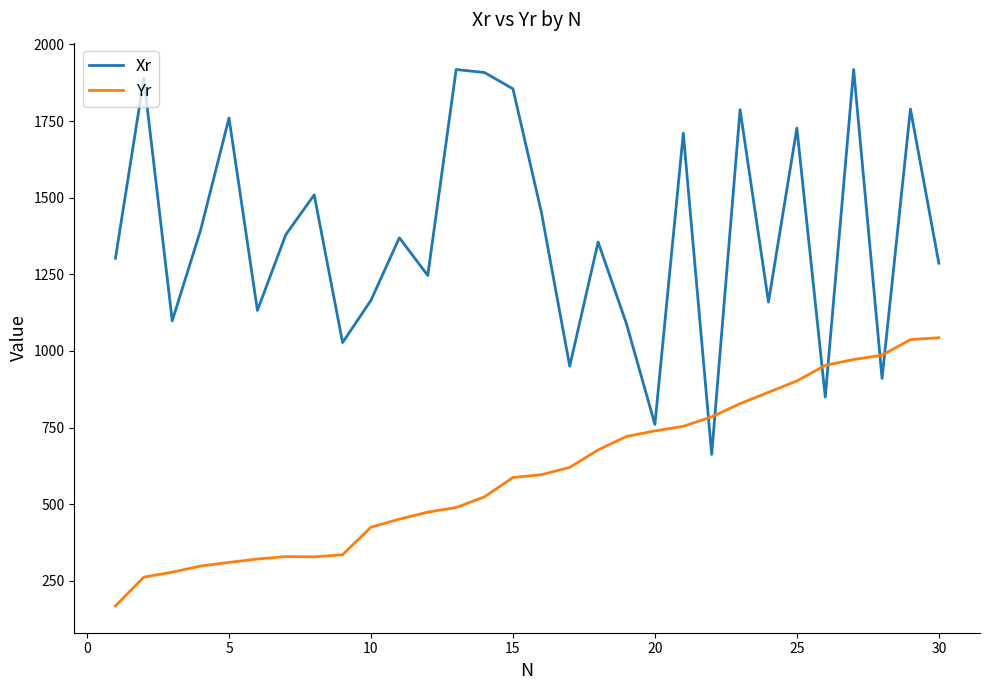

Which series has the largest total across all categories?

Xr